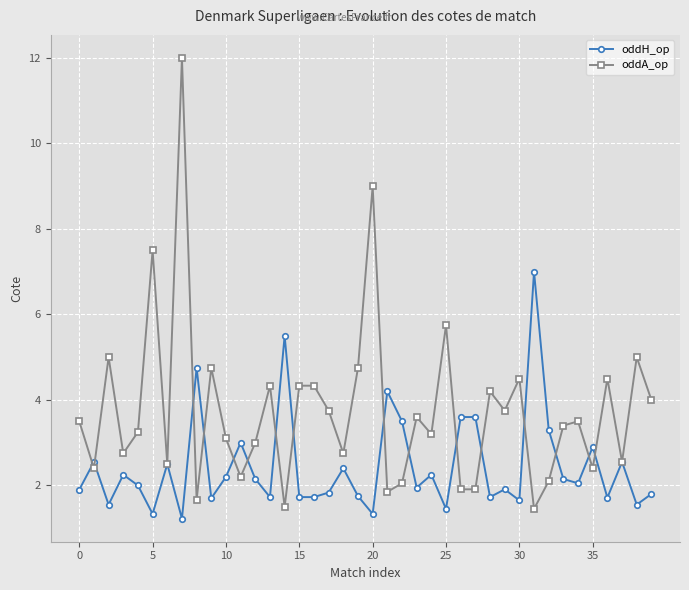

Which series has the widest spread of values?

oddA_op